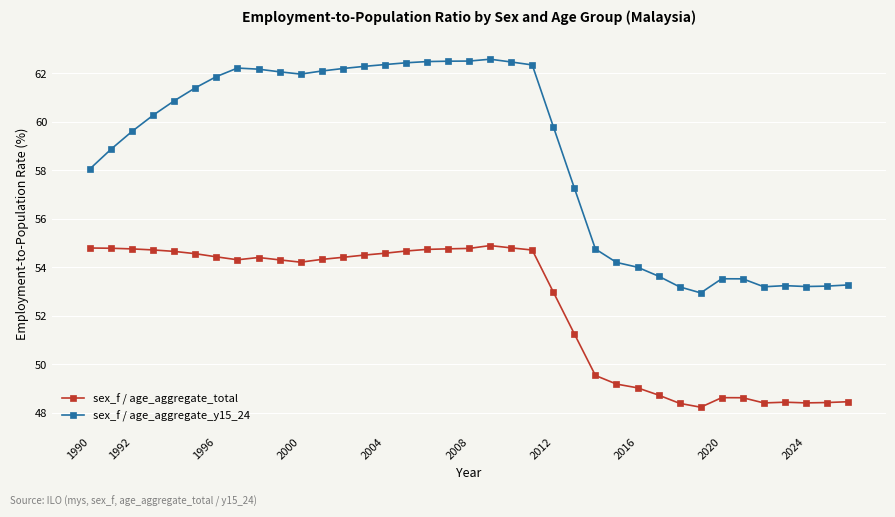

True or false: sex_f / age_aggregate_total and sex_f / age_aggregate_y15_24 cross at least once.

False